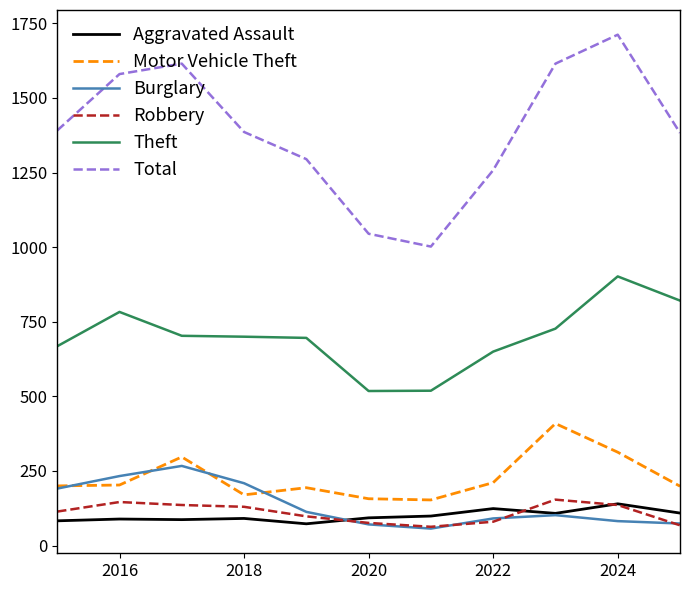

True or false: Robbery and Motor Vehicle Theft cross at least once.

False